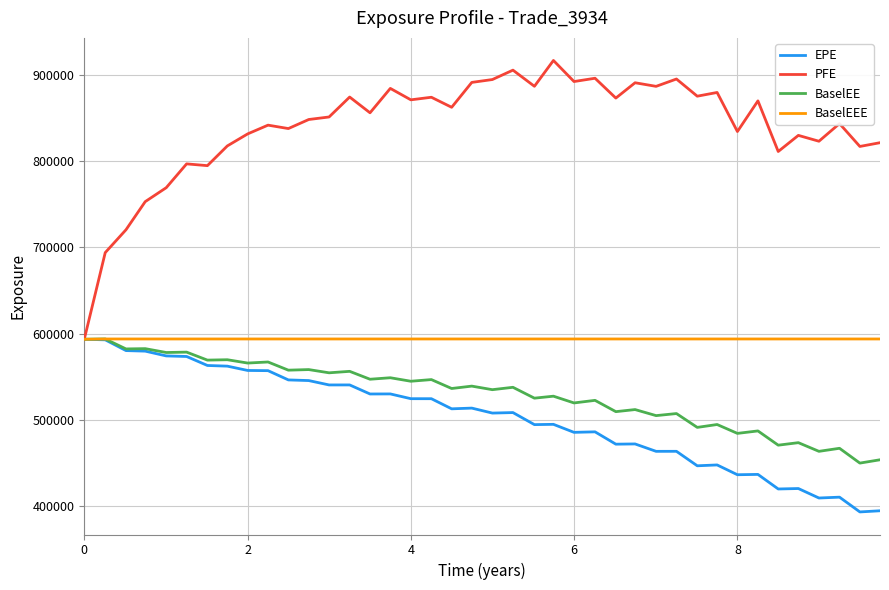

Which series has the largest range (max minus min)?

PFE